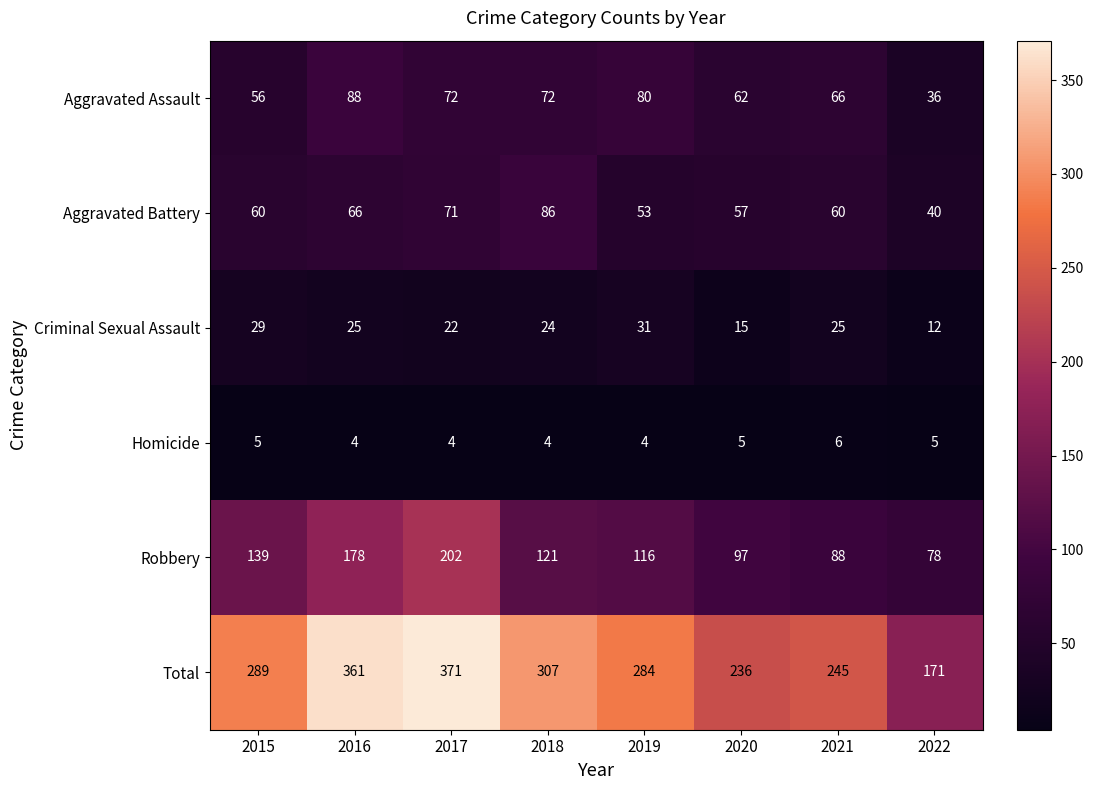

Rank the series by their maximum value, from highest to lowest.

Total, Robbery, Aggravated Assault, Aggravated Battery, Criminal Sexual Assault, Homicide